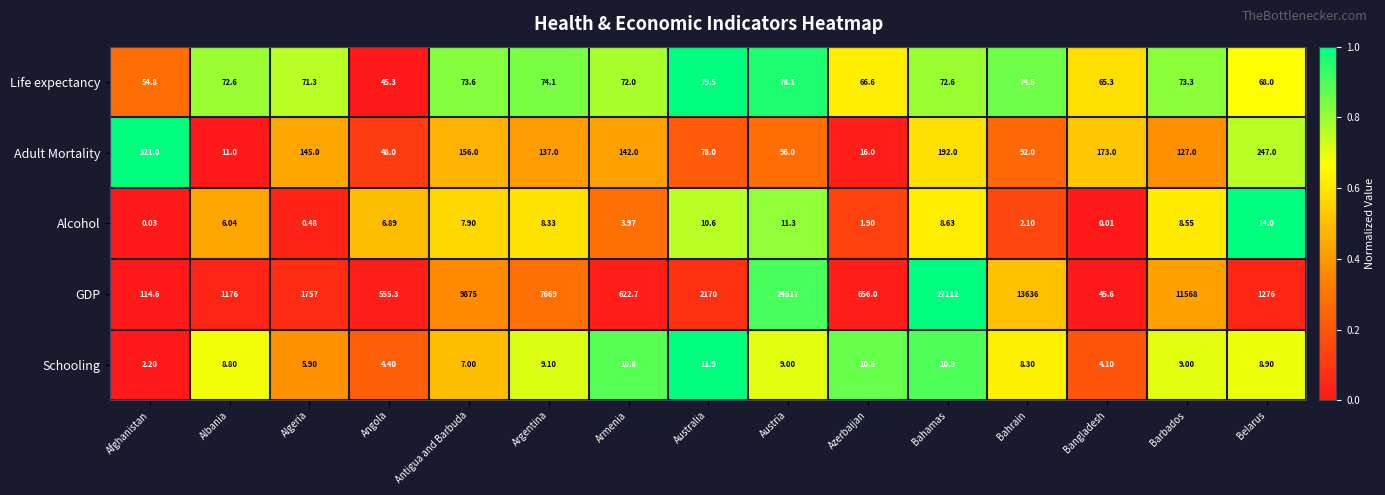

Between Antigua and Barbuda and Barbados, which series saw the biggest shift?

GDP